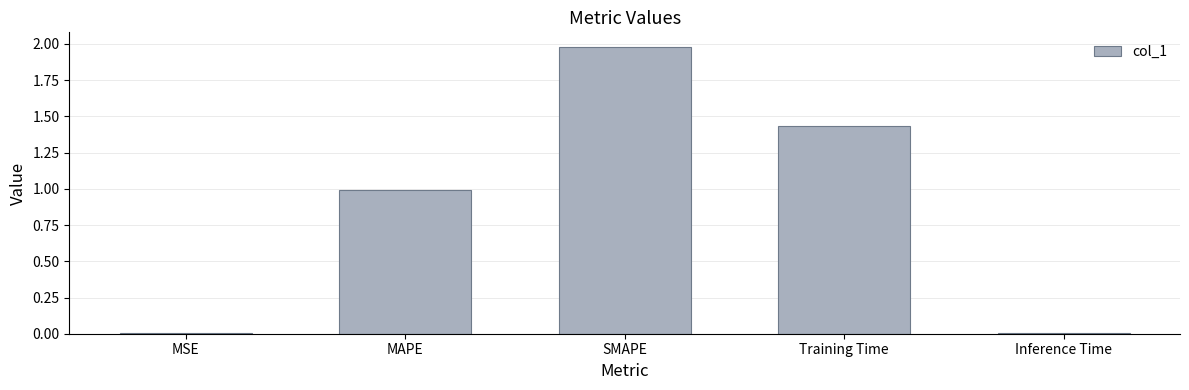

The value at MAPE is 1.0. True or false?

True